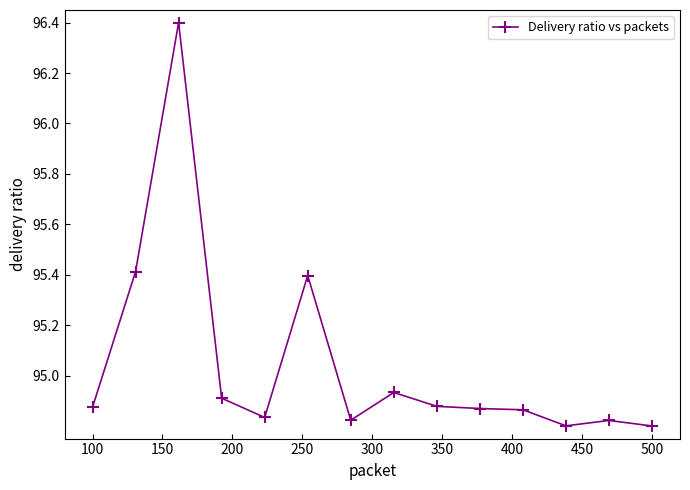

What is the difference between the second highest and second lowest values?

0.6